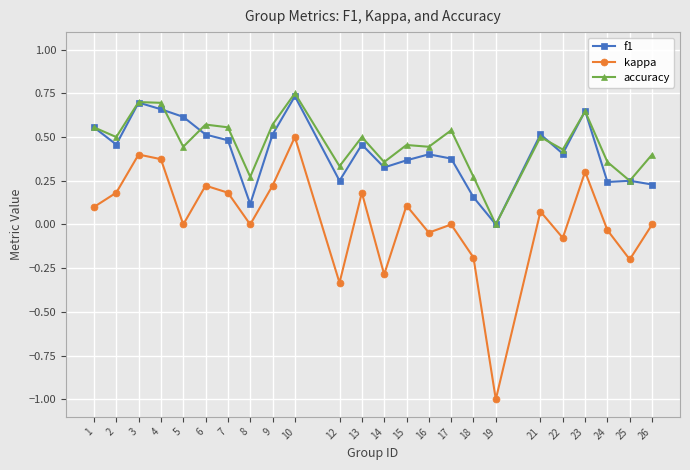

Where is the first local minimum for accuracy?

2